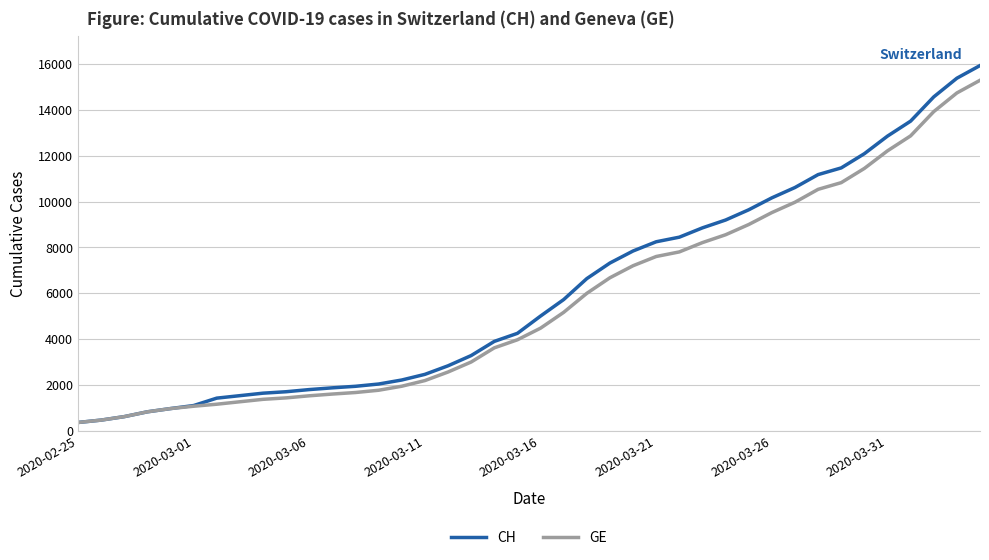

What is the highest value of the CH series?

15926